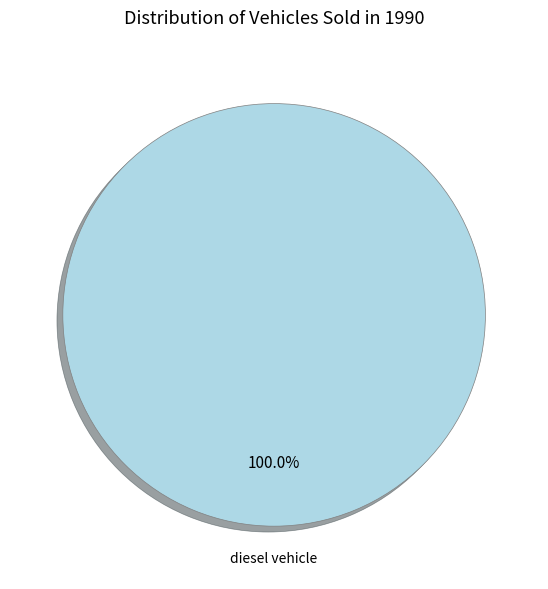

Count the number of slices in the pie.

1